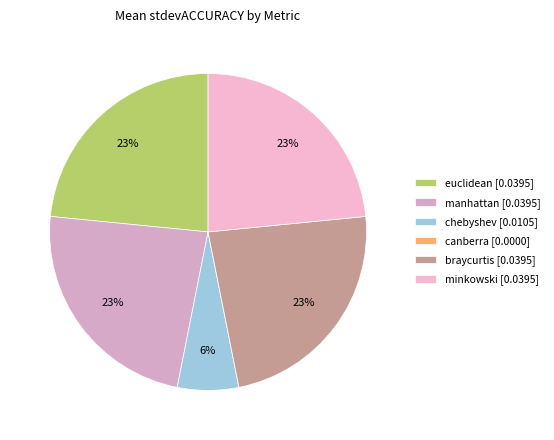

Which category has the smallest portion of the pie?

canberra